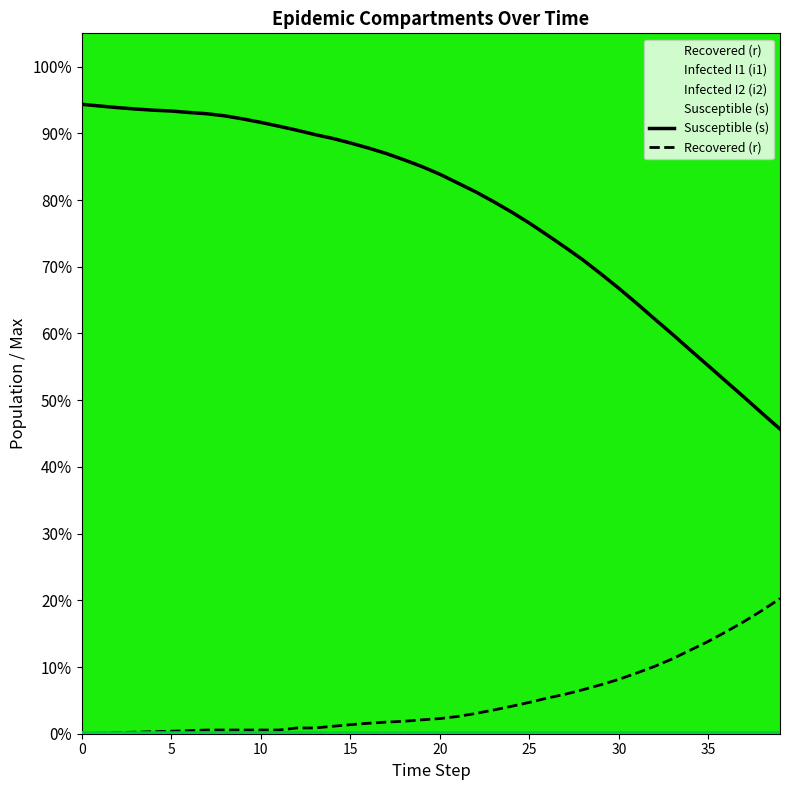

Which series has the widest spread of values?

Susceptible (s)